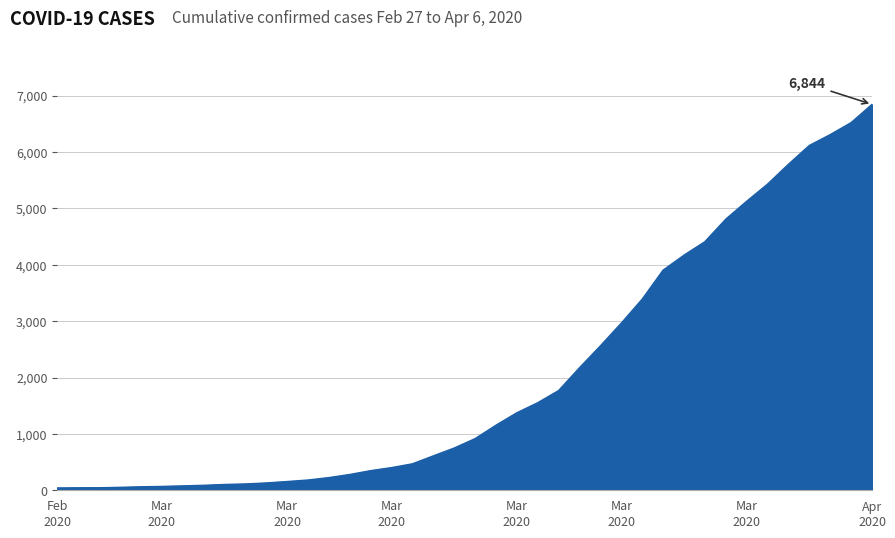

What is the difference between the maximum and minimum values?

6803